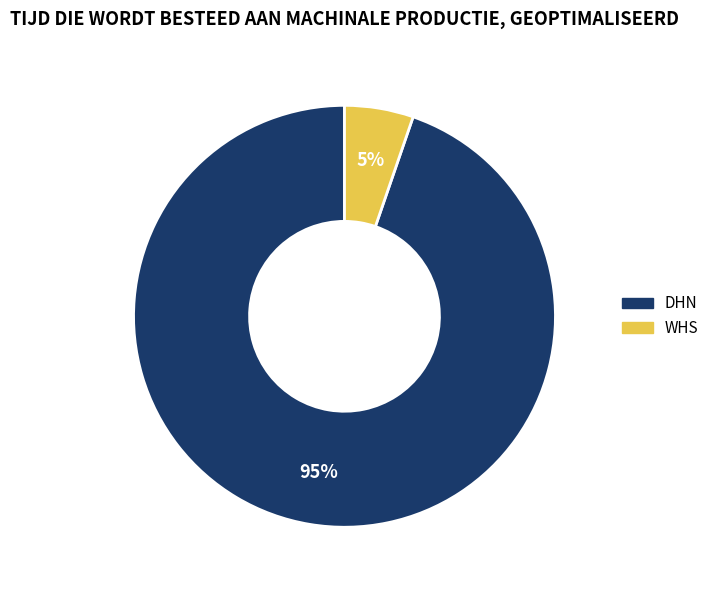

Between DHN and WHS, which is larger?

DHN